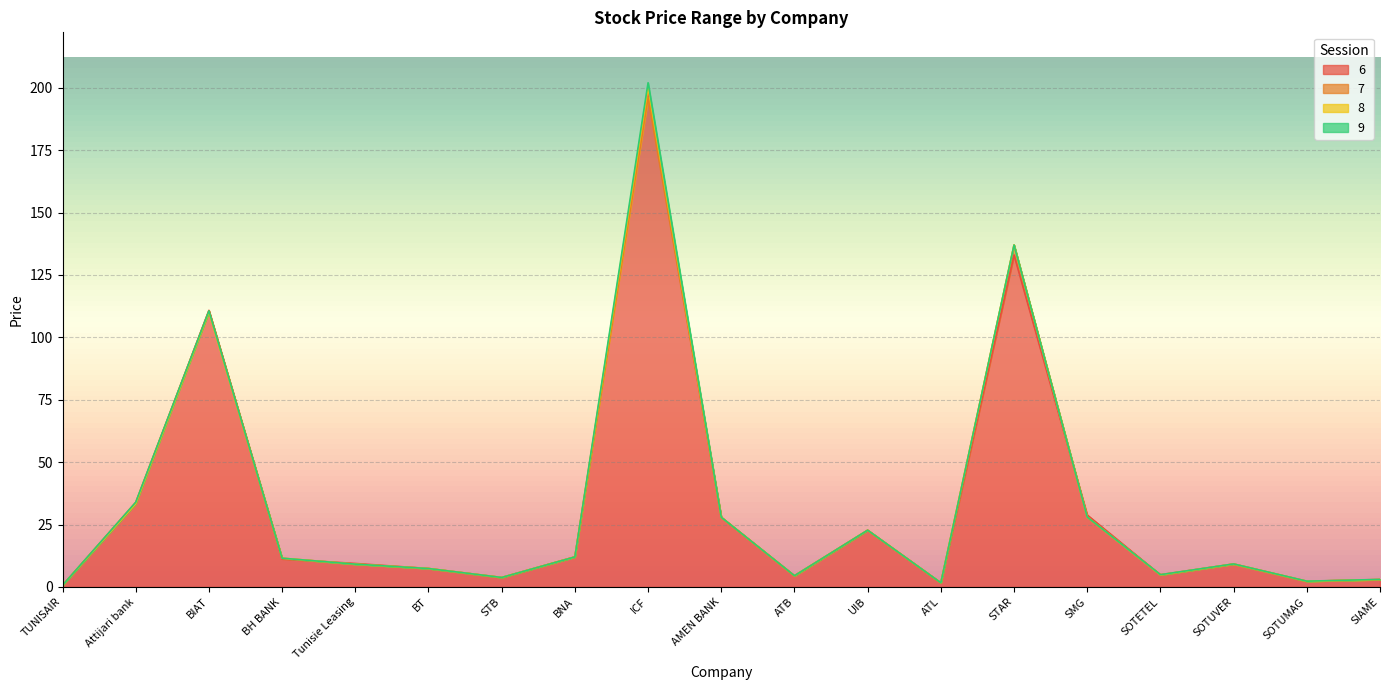

At how many categories does at least one series exceed 73?

3